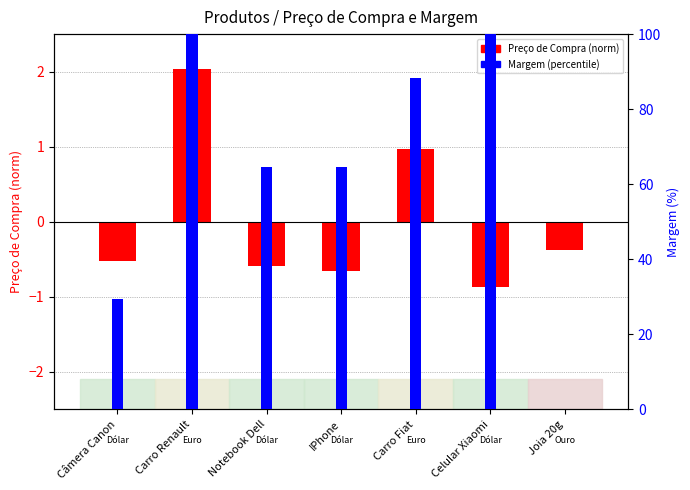

Rank the series by their maximum value, from lowest to highest.

Preço de Compra (norm), Margem (percentile)